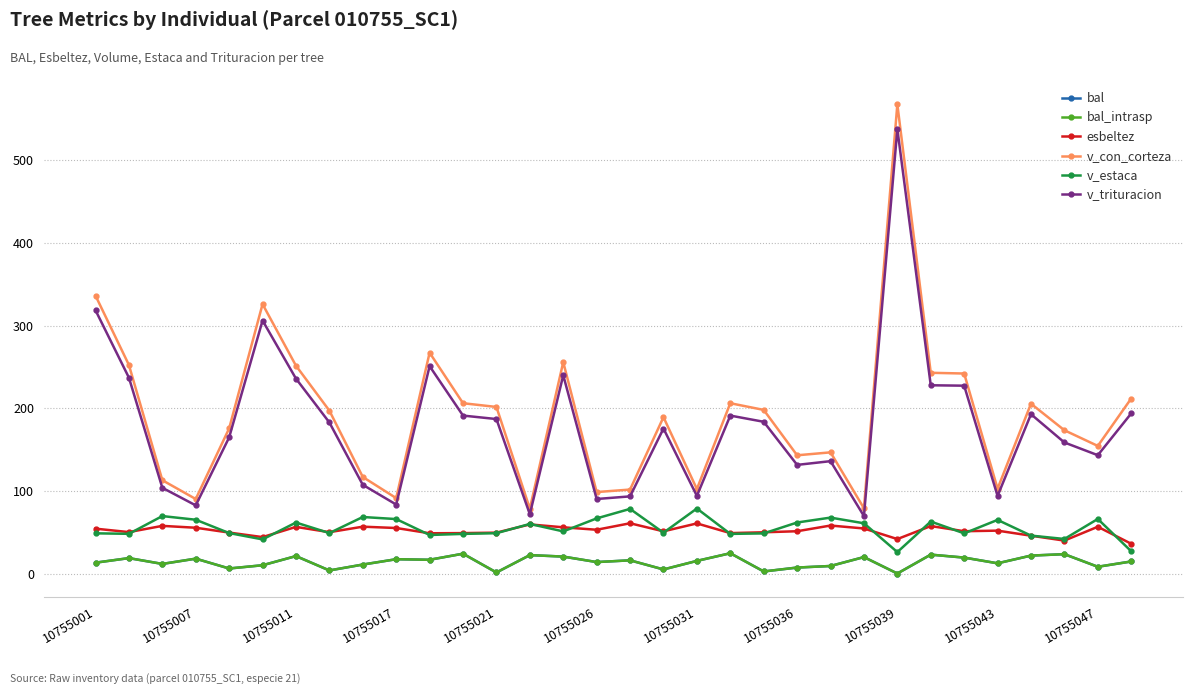

True or false: bal has more than 1 points higher than both neighbors.

True